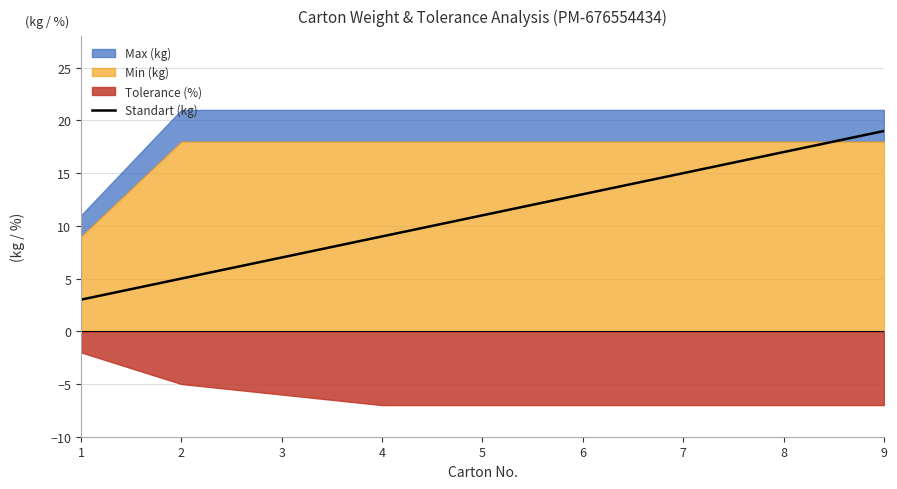

The value of Standart (kg) at 3 is 2. True or false?

False